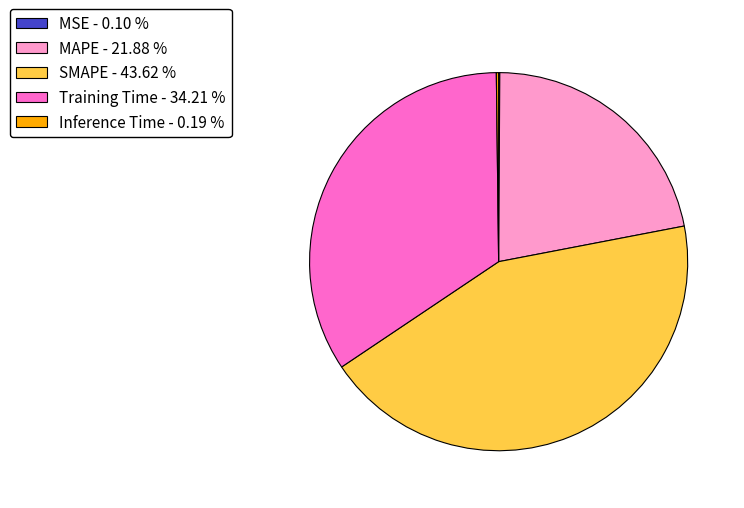

Does Training Time - 34.21 % represent more than half of the total?

No